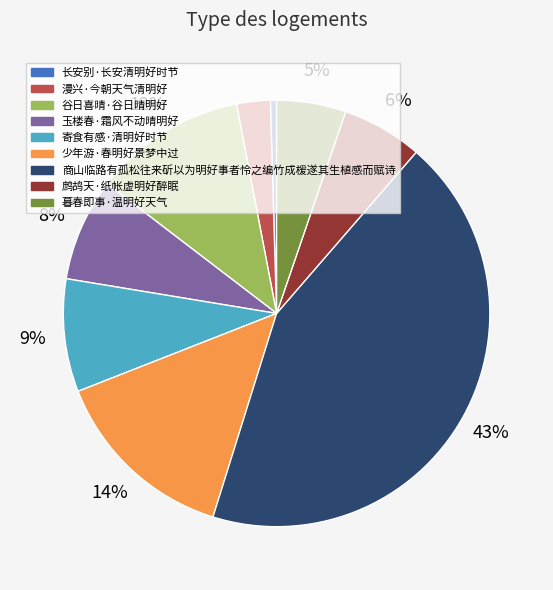

To the nearest percent, what portion does 谷日喜晴·谷日晴明好 represent?

12%